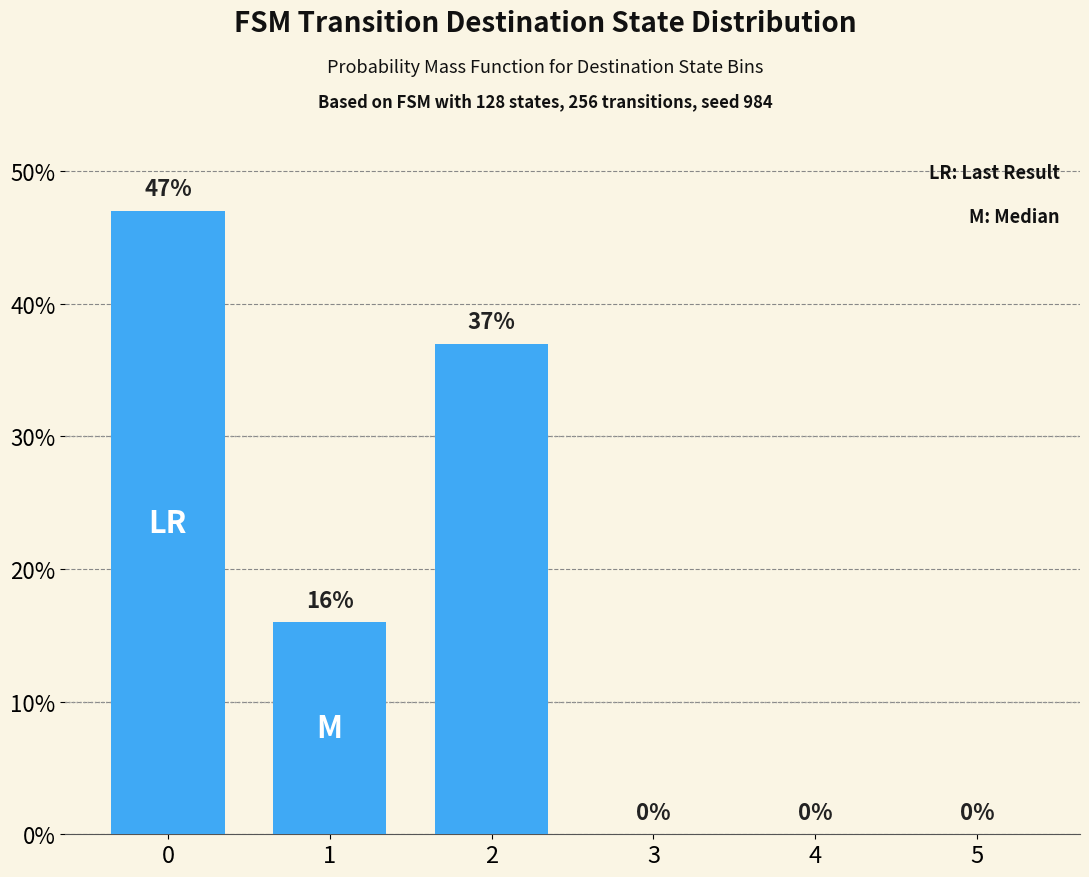

What is the approximate value at 1, to the nearest 10?

20